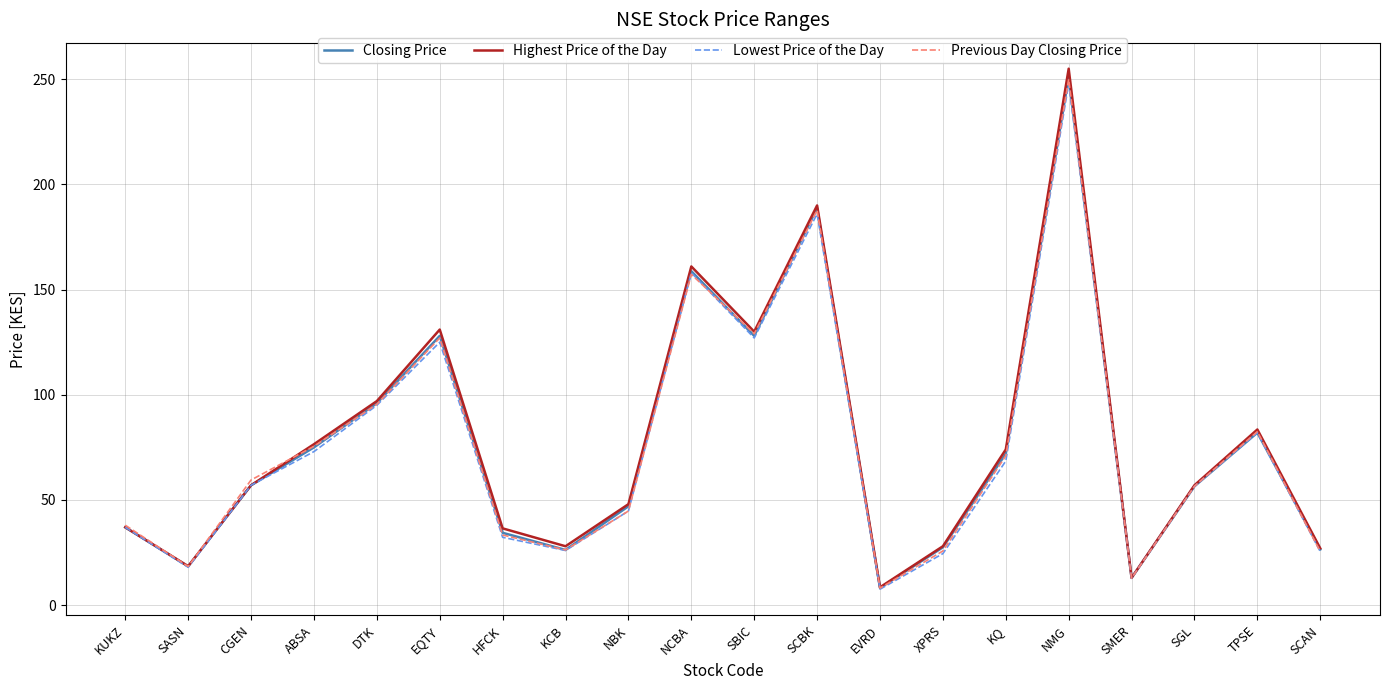

What value does the Lowest Price of the Day series have at CGEN?

57.0